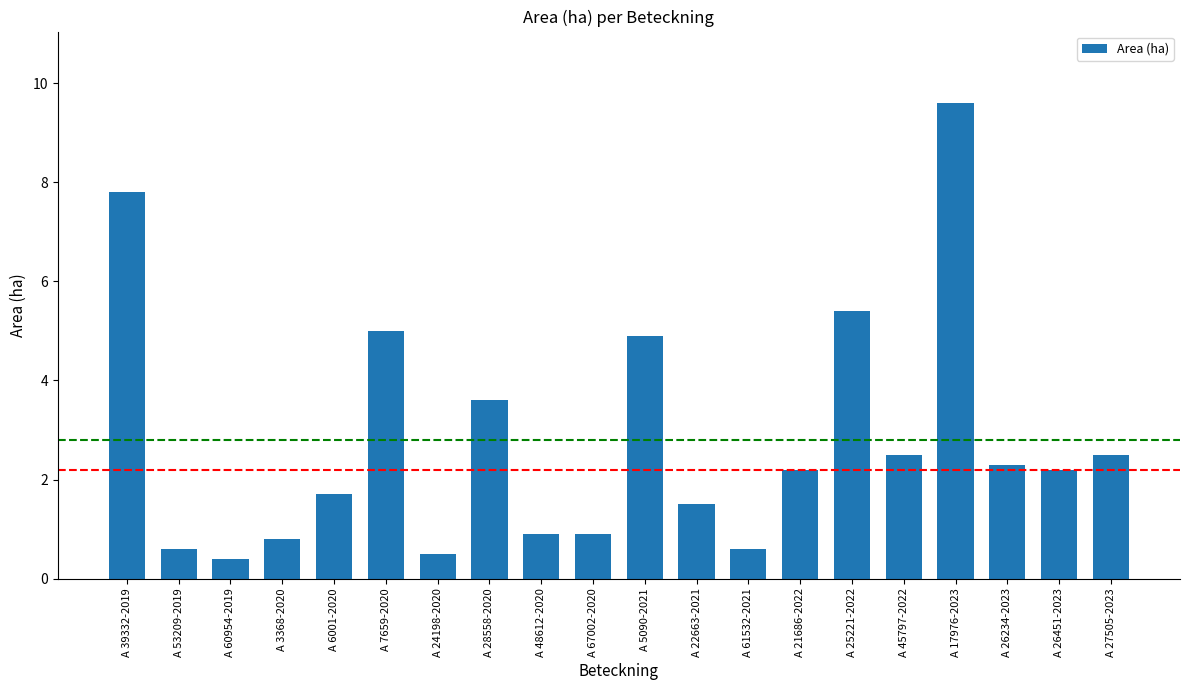

How many data points are above 2?

11